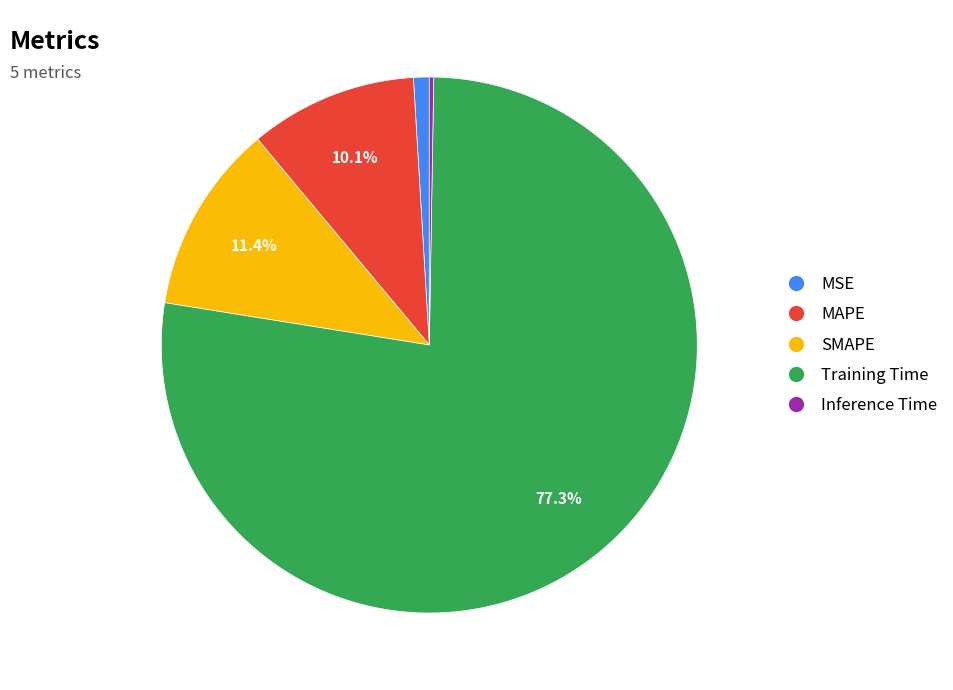

To the nearest percent, what percentage of the pie is MAPE?

10%